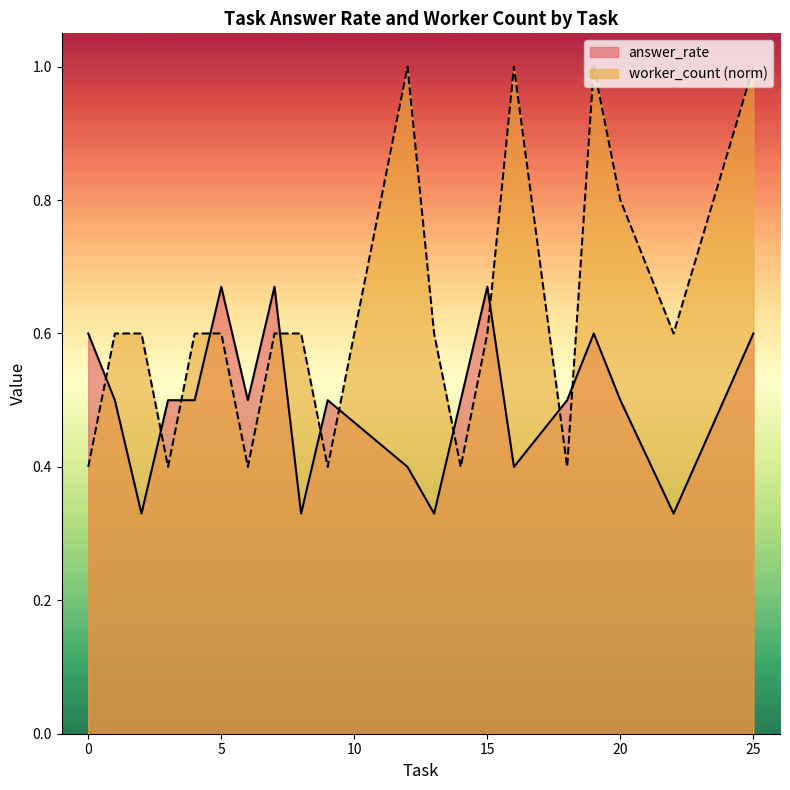

True or false: worker_count has more than 1 interior local peaks.

True